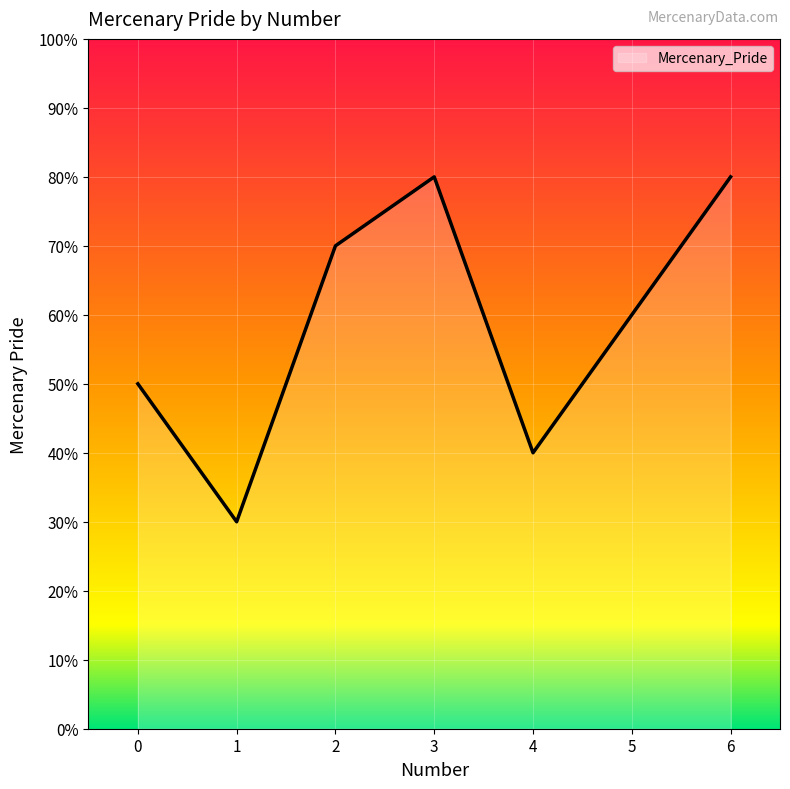

The chart shows a value of 3505 at 2. True or false?

False